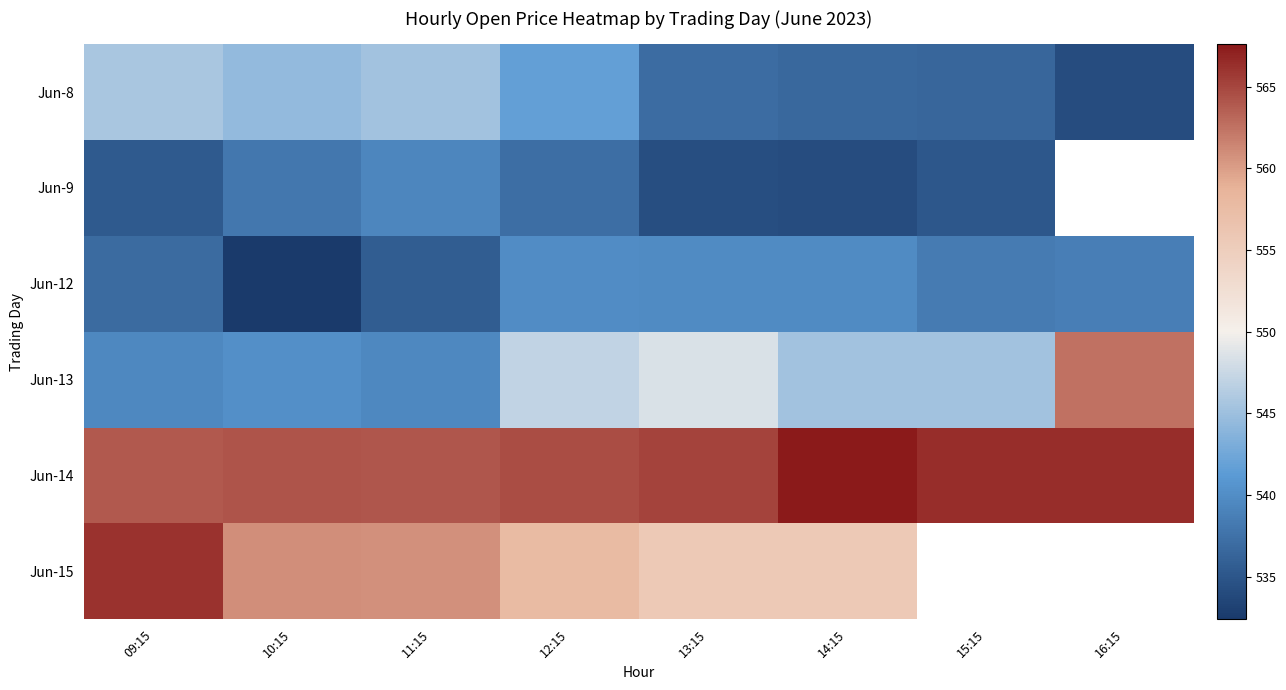

What is the average value of the Jun-8 series?

540.1